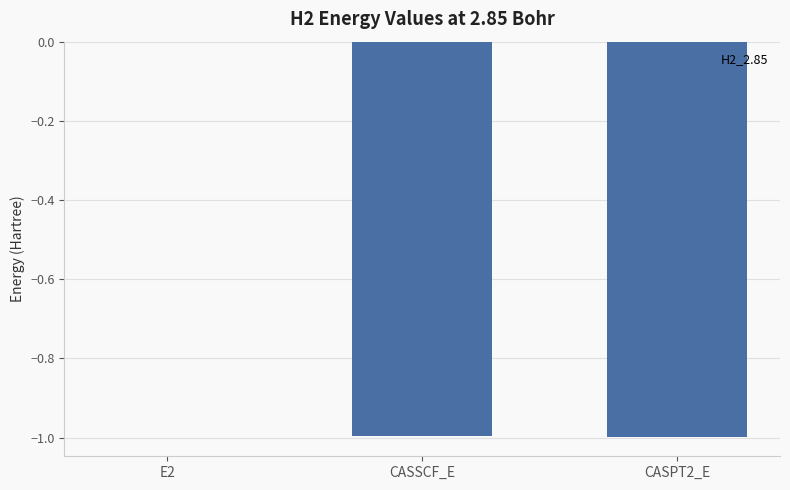

The value at E2 is -0.0. True or false?

True